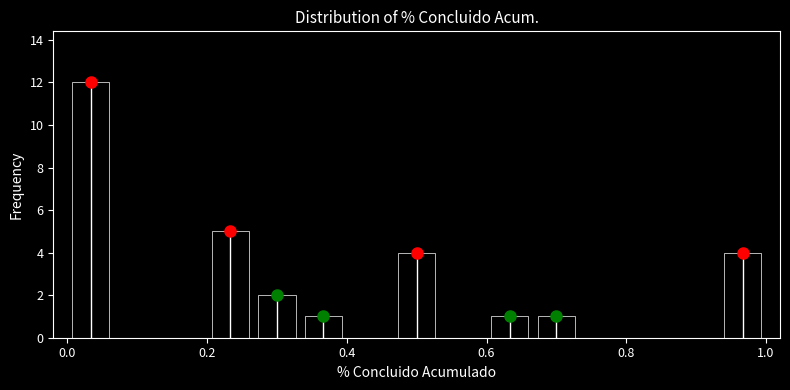

Read against the x-axis, roughly where is the centre of the tallest bar?

0.04